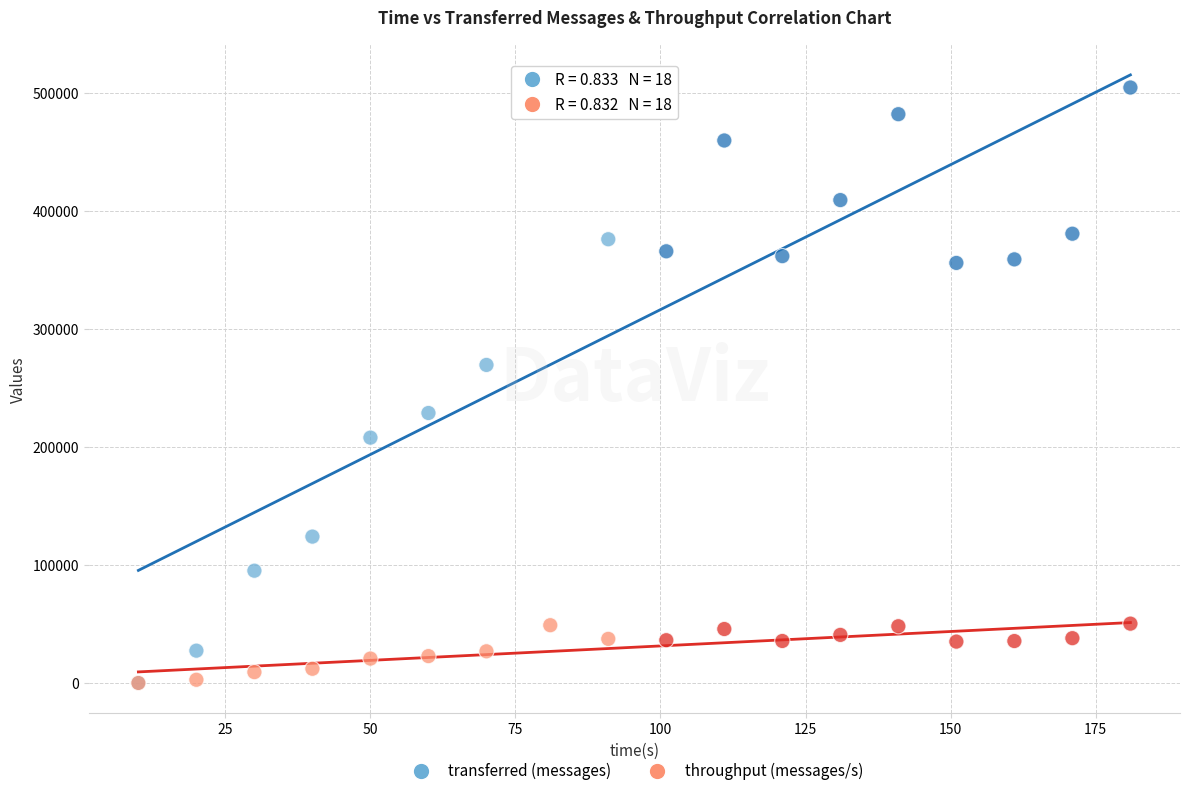

In the transferred (messages) series, what Y value is closest to 252360?

269580